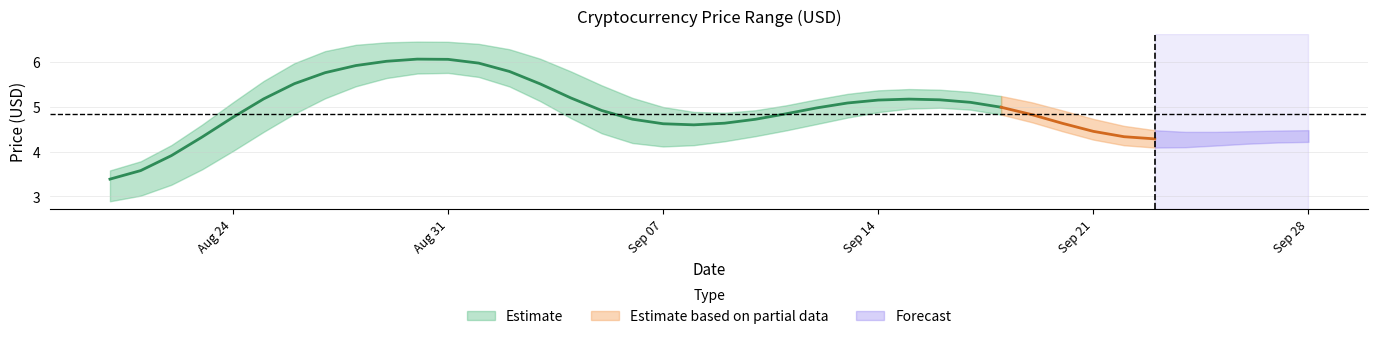

How many data points does each series have?

40